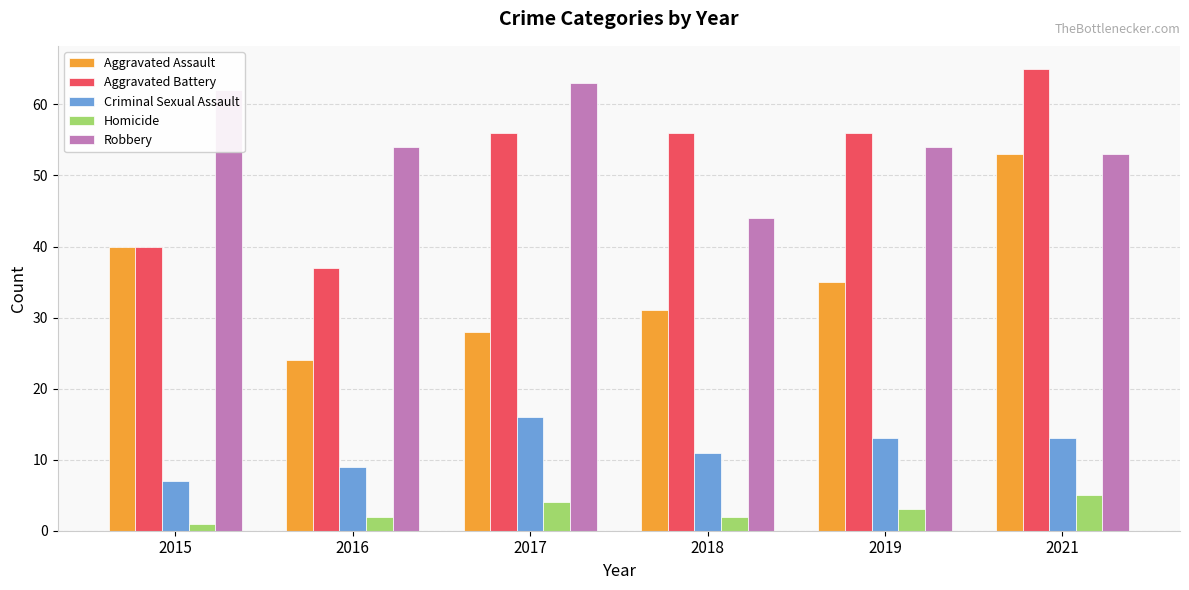

Reading left to right, transcribe all the data shown in this chart.

Aggravated Assault: 2015=40	2016=24	2017=28	2018=31	2019=35	2021=53
Aggravated Battery: 2015=40	2016=37	2017=56	2018=56	2019=56	2021=65
Criminal Sexual Assault: 2015=7	2016=9	2017=16	2018=11	2019=13	2021=13
Homicide: 2015=1	2016=2	2017=4	2018=2	2019=3	2021=5
Robbery: 2015=62	2016=54	2017=63	2018=44	2019=54	2021=53